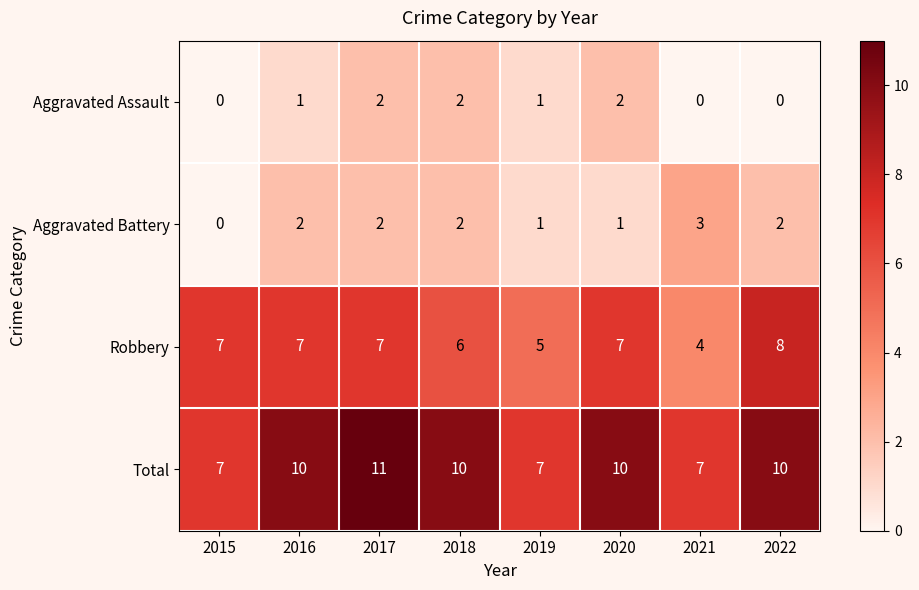

Count the number of data series in this chart.

4